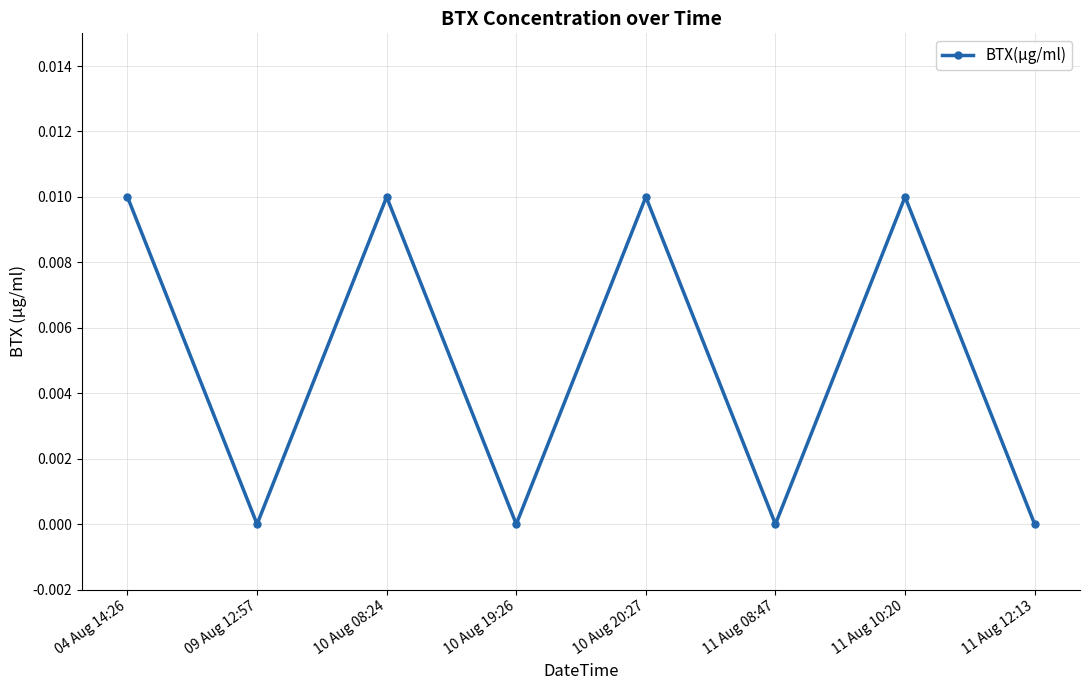

What position from the right is 11 Aug 08:47?

3